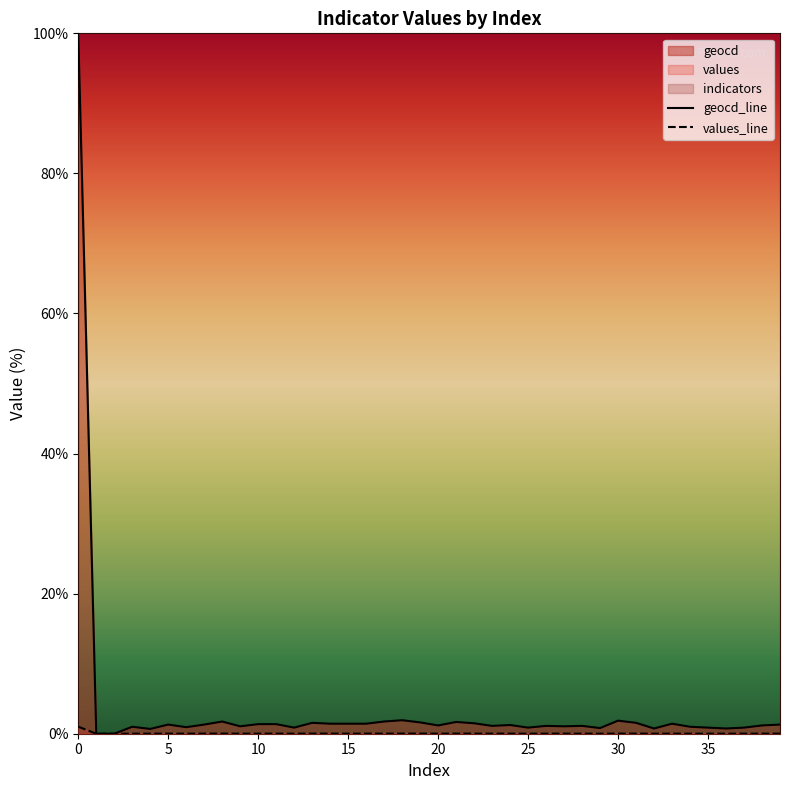

True or false: geocd_line and values_line intersect in this chart.

False